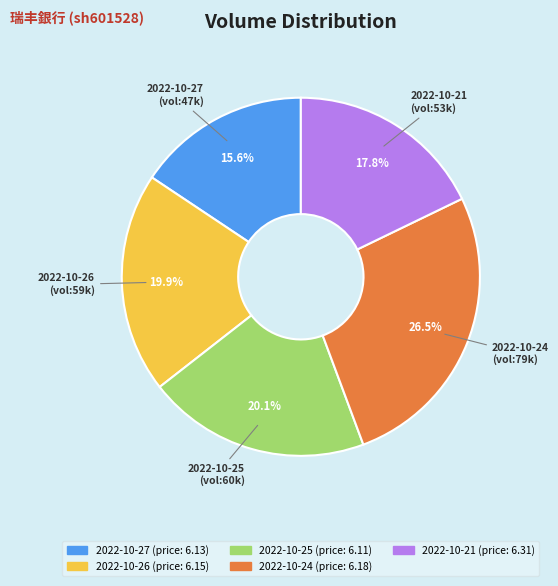

Approximately how many times larger is the value at 2022-10-21 compared to 2022-10-26?

0.9